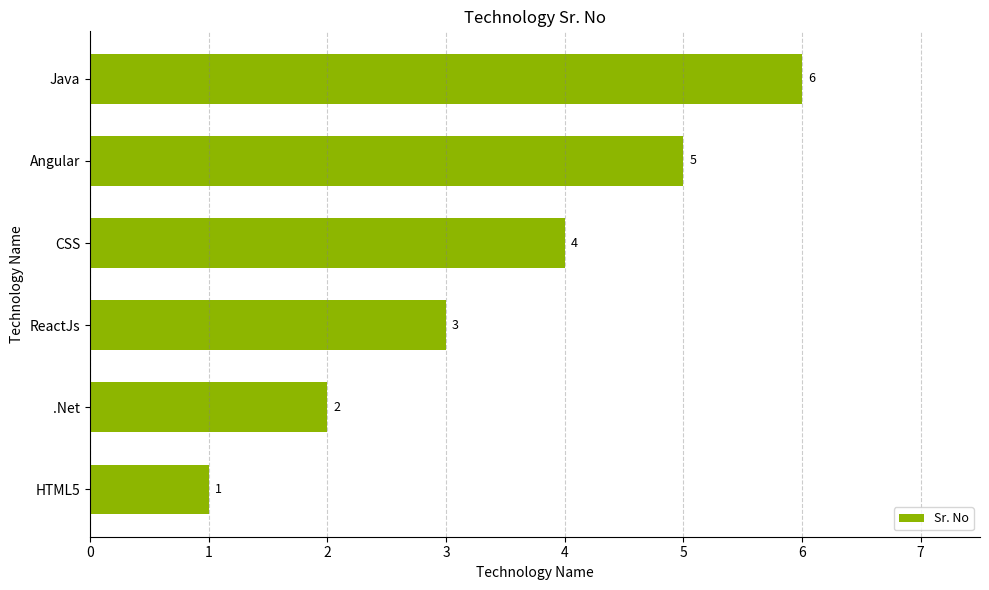

What is the difference between the maximum and minimum values?

5